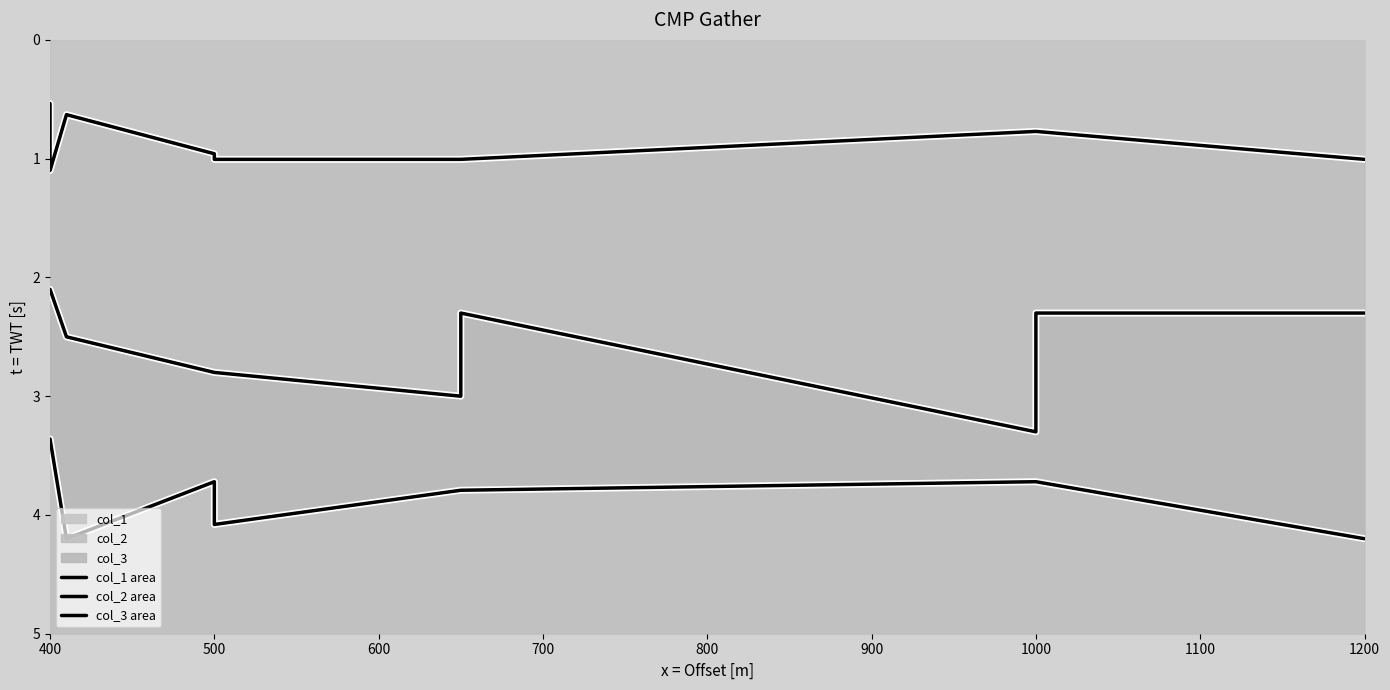

List the series in order of their peak value, highest first.

col_3 area, col_2 area, col_1 area